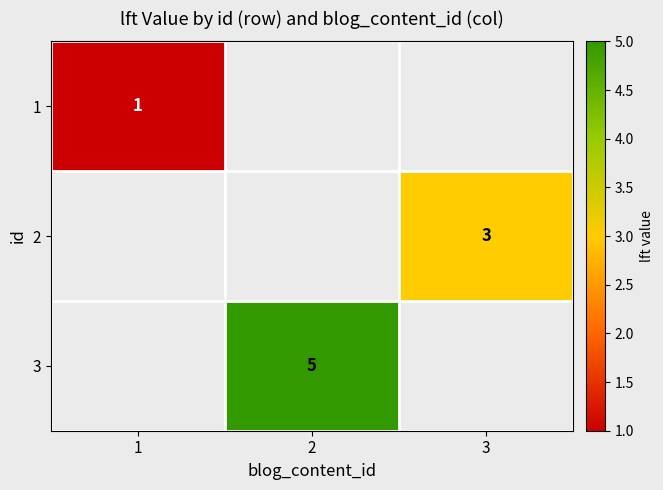

True or false: 2 has a value of 4 at 3.

False